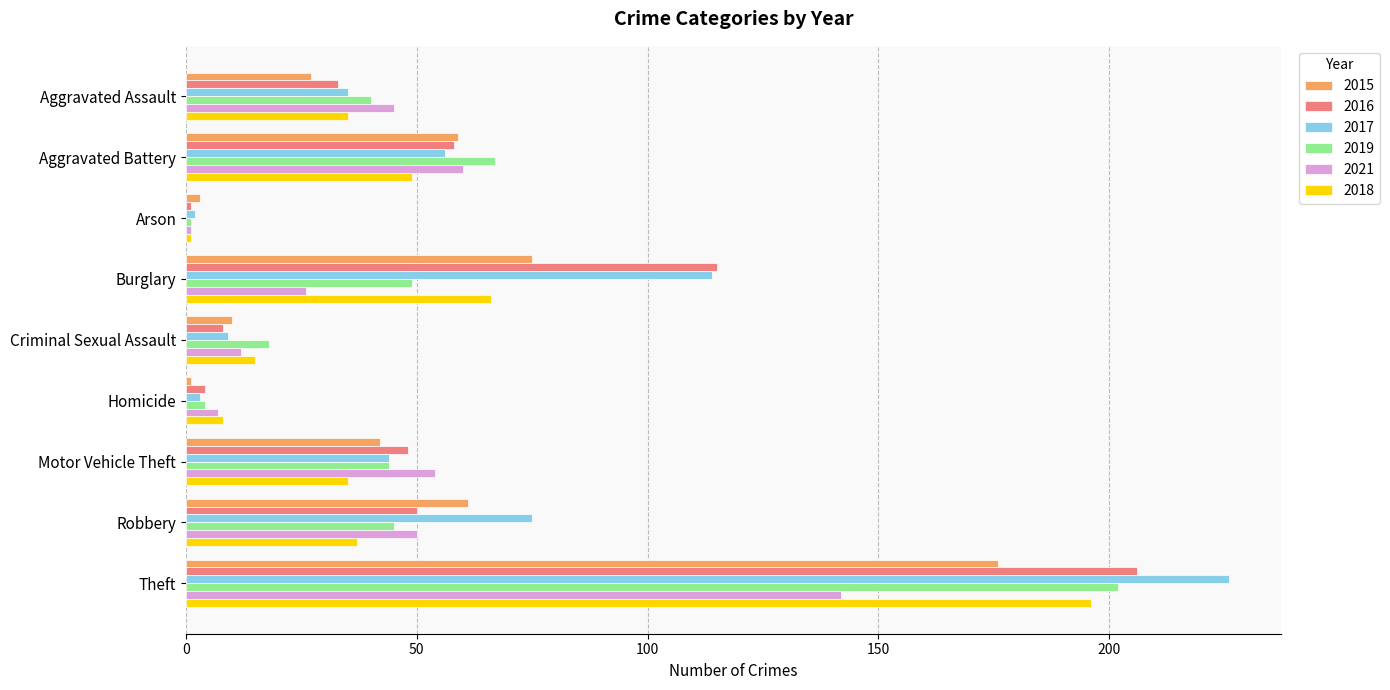

True or false: 2021 has a value of 7 at Homicide.

True